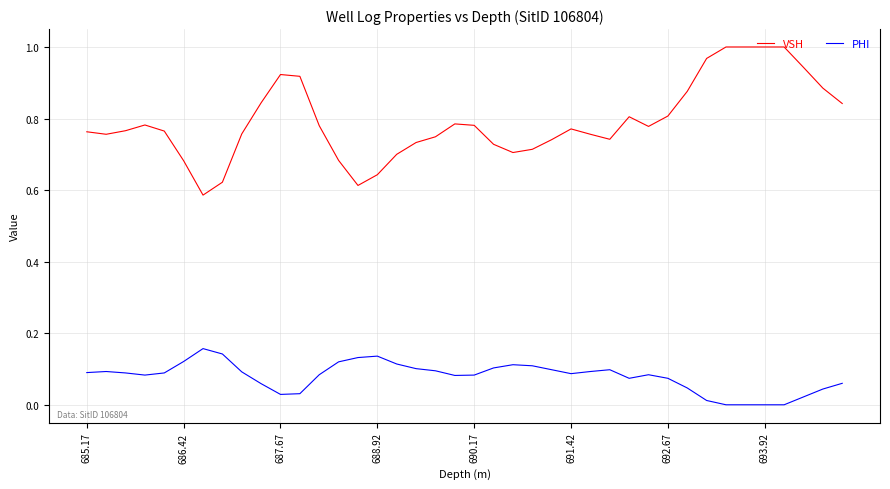

Rank the series by their maximum value, from highest to lowest.

VSH, PHI